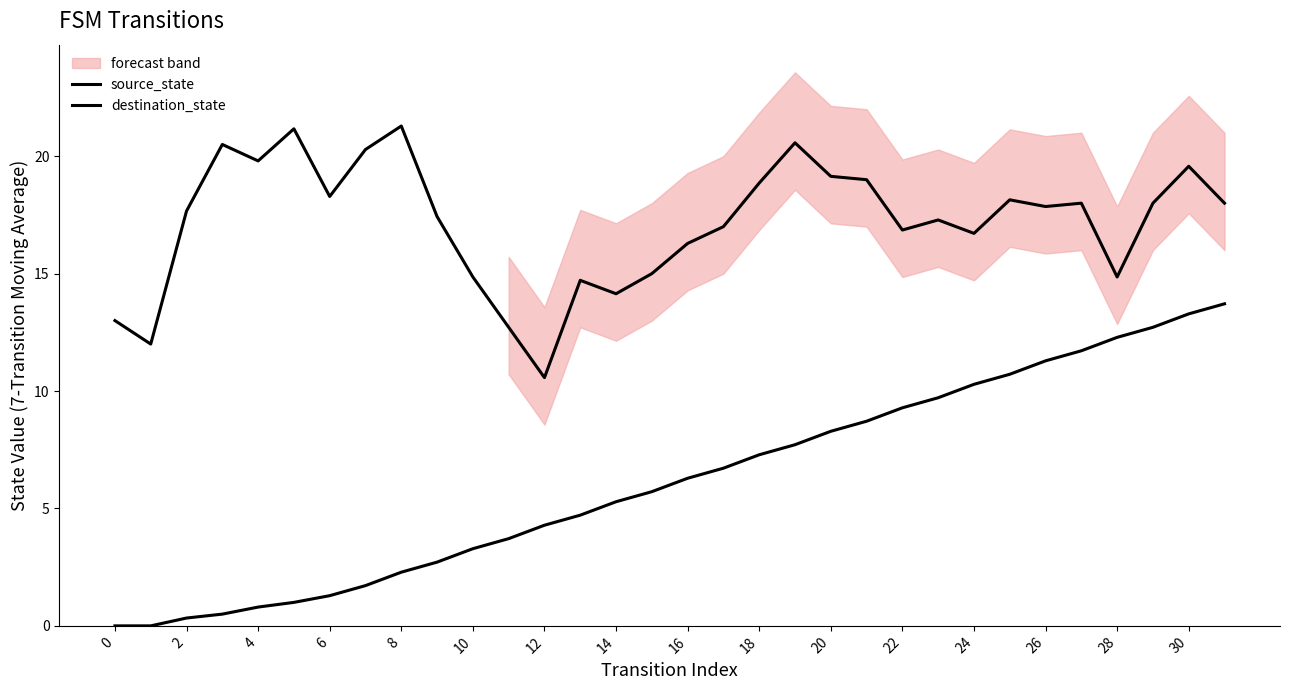

What is the difference between the highest and lowest values at 18?

14.7